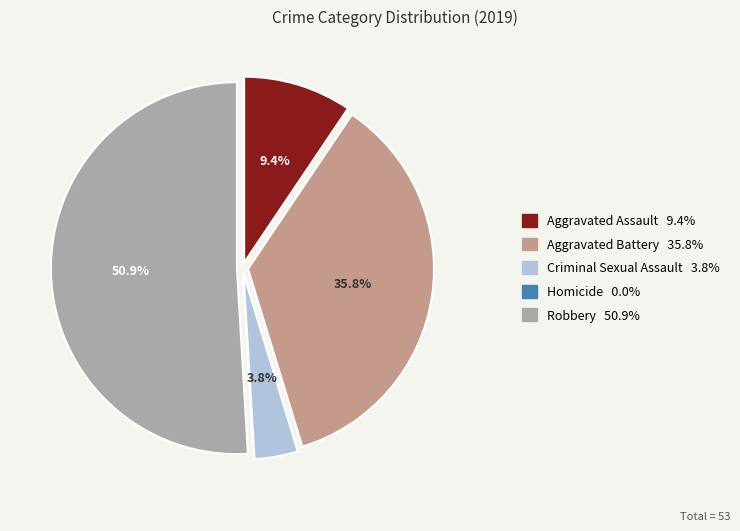

Does Aggravated Battery account for over 50% of the chart?

No